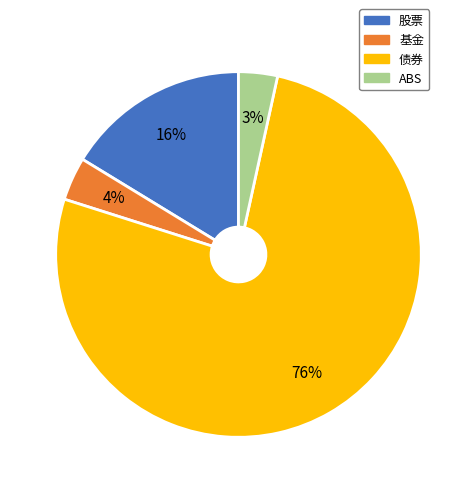

Is it true that ABS is 3% of the pie?

True